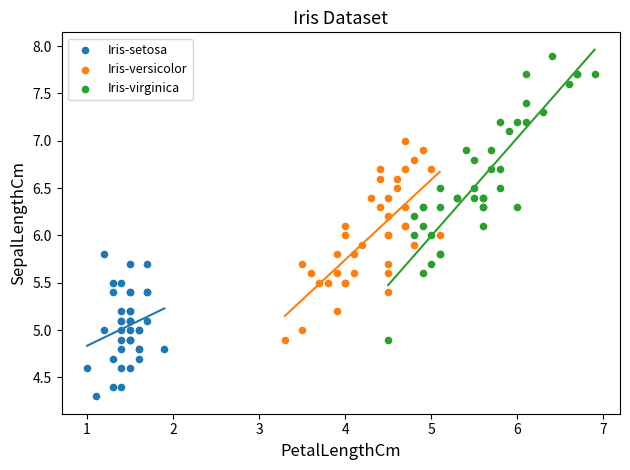

Which series reaches the maximum Y coordinate?

Iris-virginica